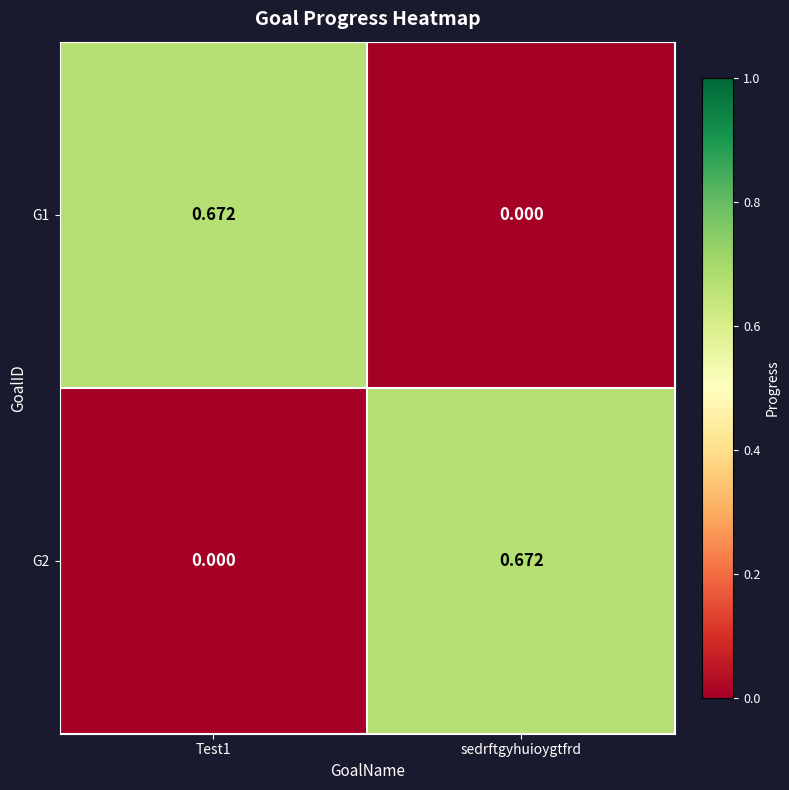

Where is G1 nearest to the value 0?

sedrftgyhuioygtfrd